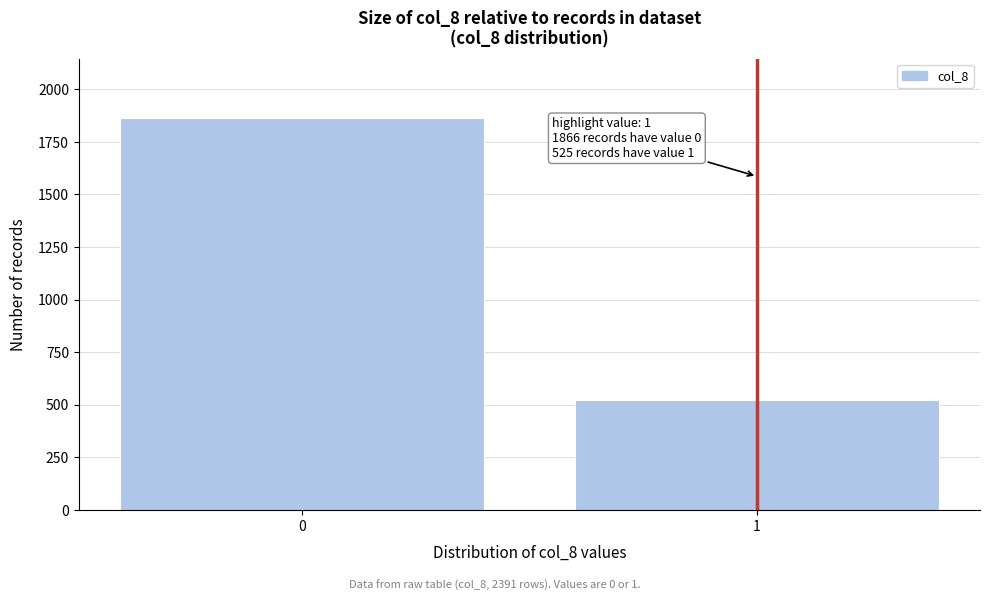

Reading left to right, extract all data points from this chart.

0=1866	1=525